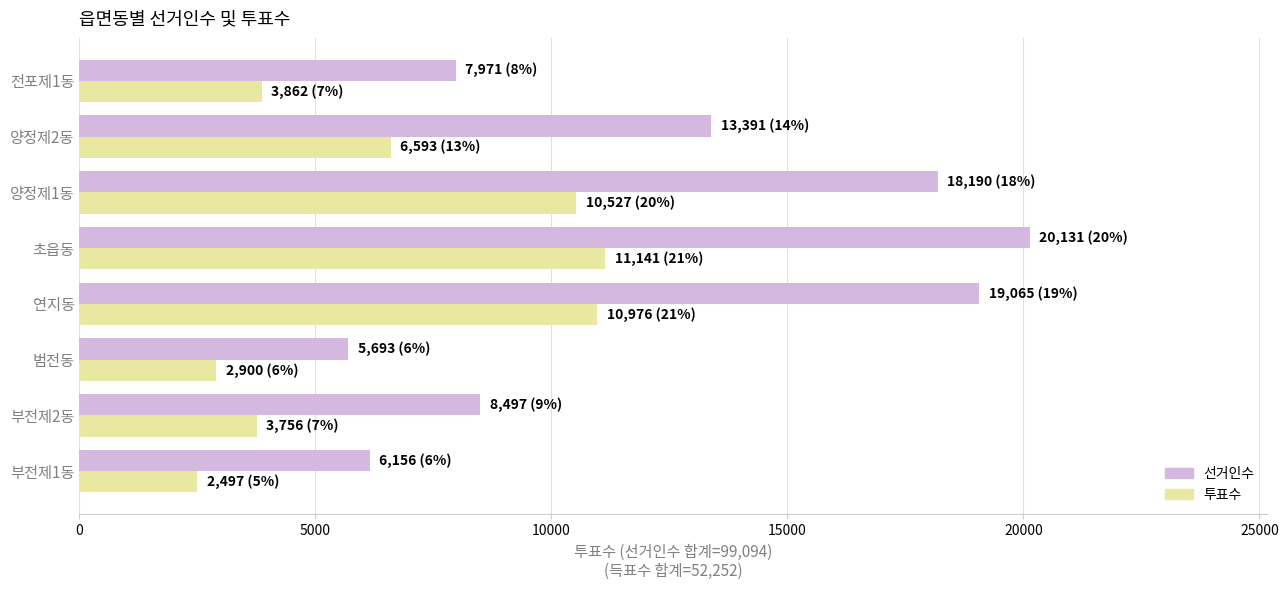

Which category has the highest value across all series?

초읍동